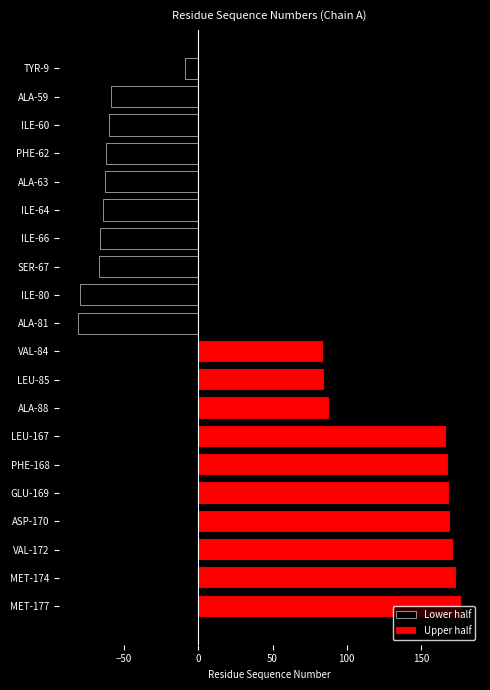

What is the difference between the highest and lowest values at ASP-170?

170